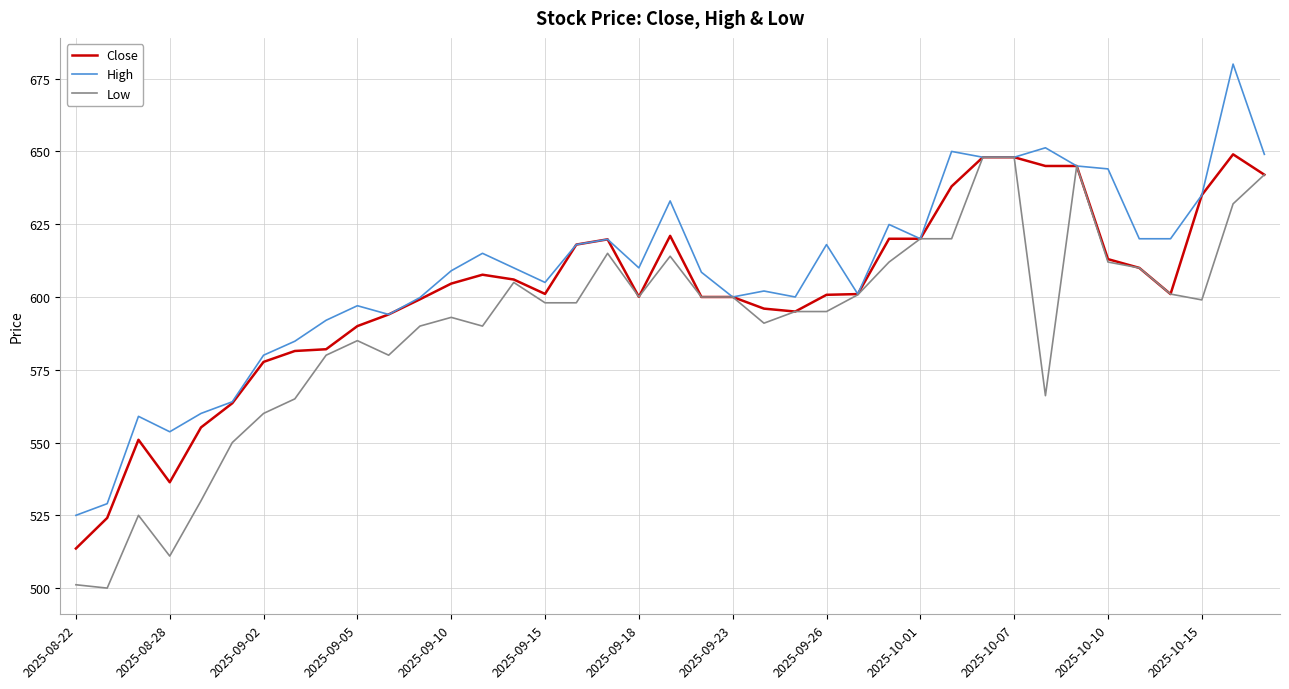

What is the maximum value for Close?

649.0